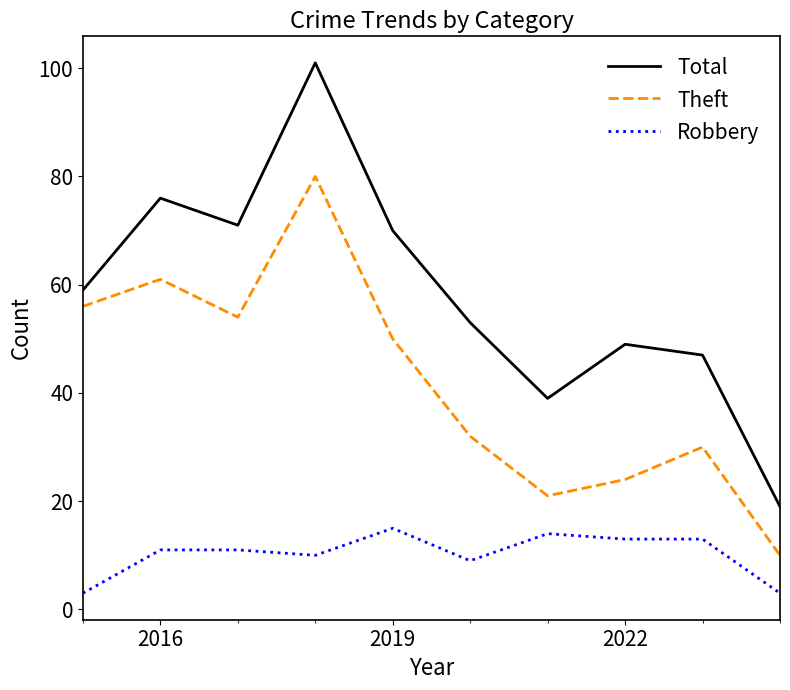

Which series has the widest spread of values?

Total